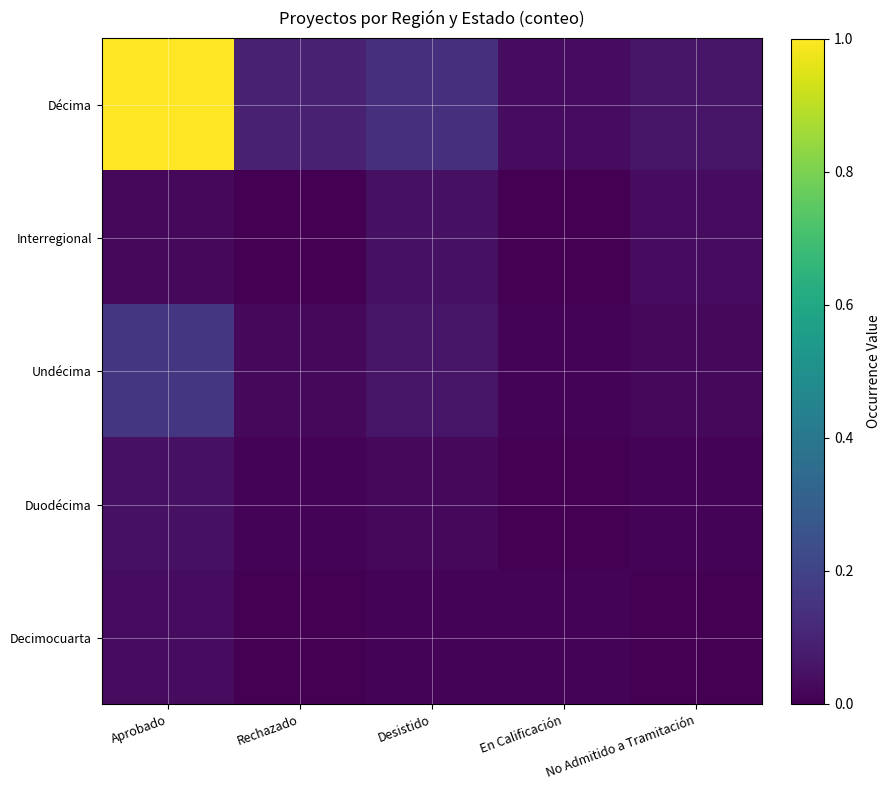

At Aprobado, list the series in order from smallest to largest.

Interregional, Decimocuarta, Duodécima, Undécima, Décima